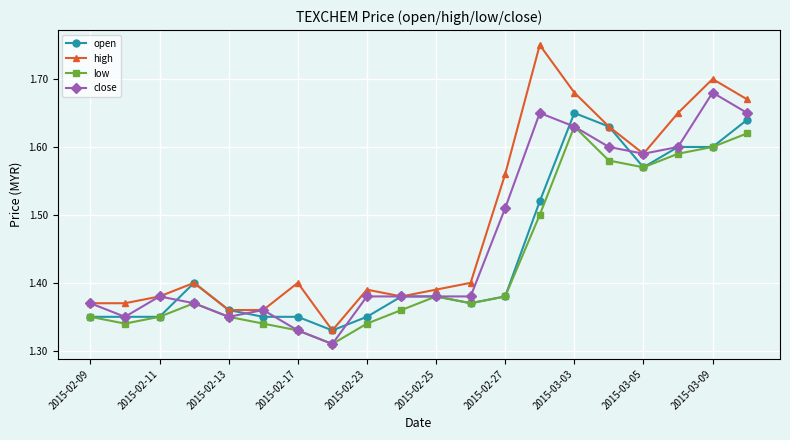

True or false: close and open cross at least once.

True